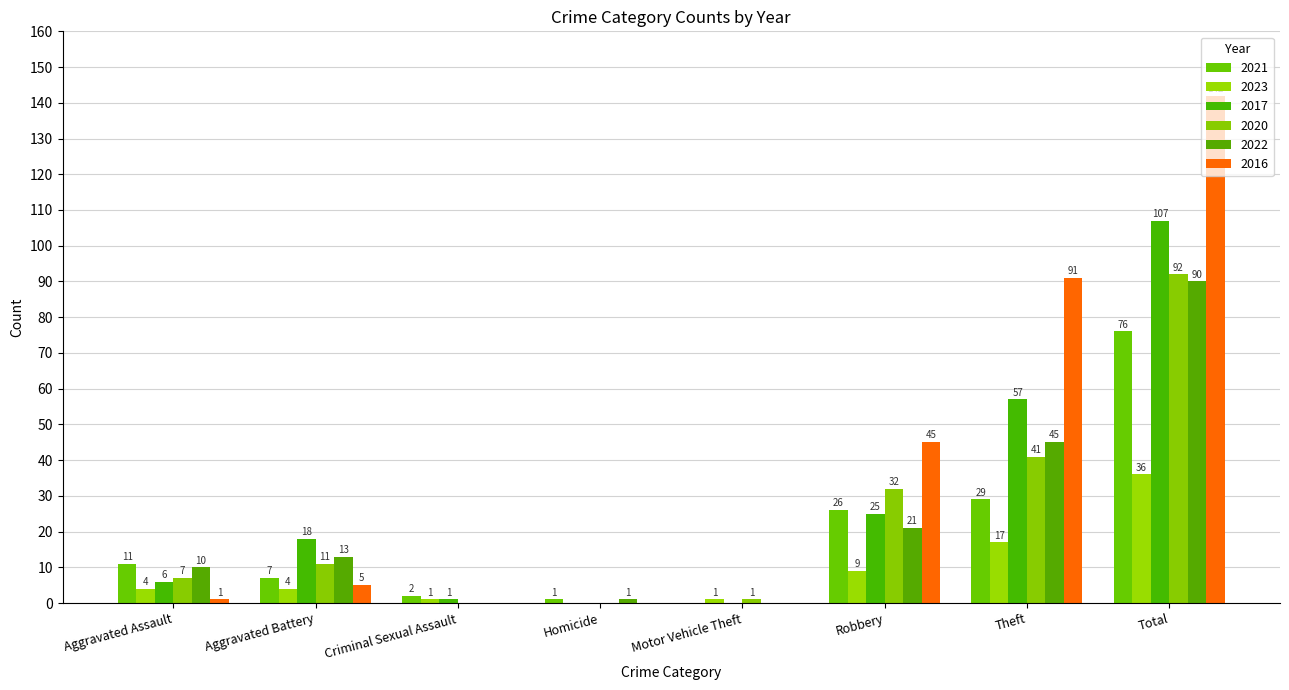

What position from the left is Robbery?

6